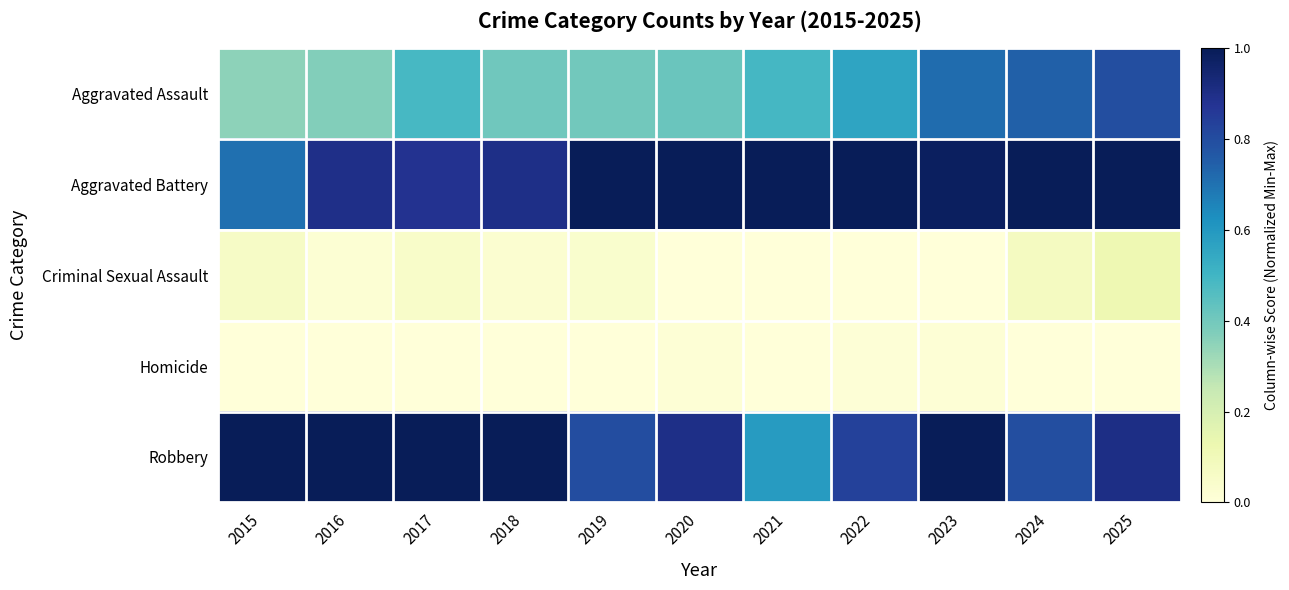

Count the number of data series in this chart.

5